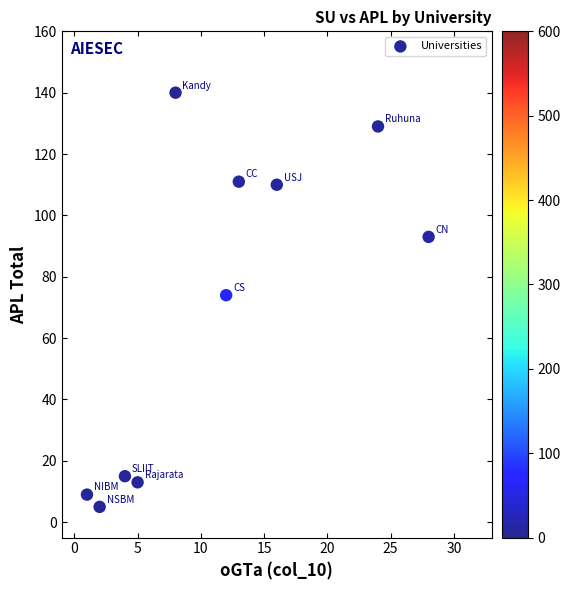

What is the average X value?

11